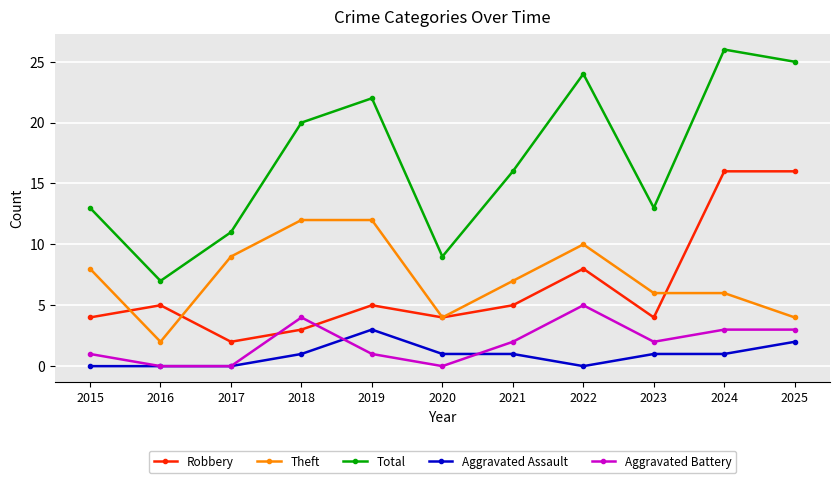

Which series changed the most between 2020 and 2024?

Total